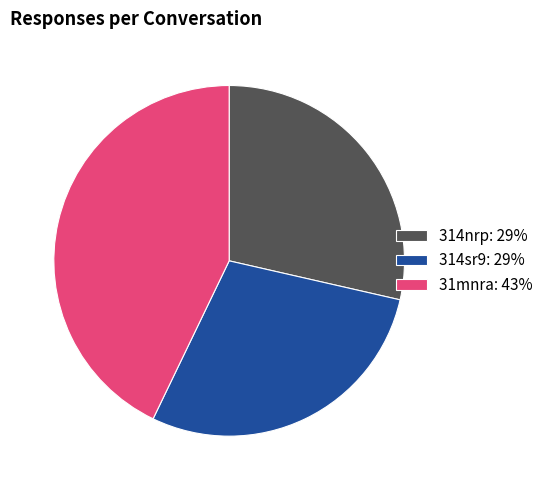

The 314sr9: 29% slice represents 21% of the pie. True or false?

False